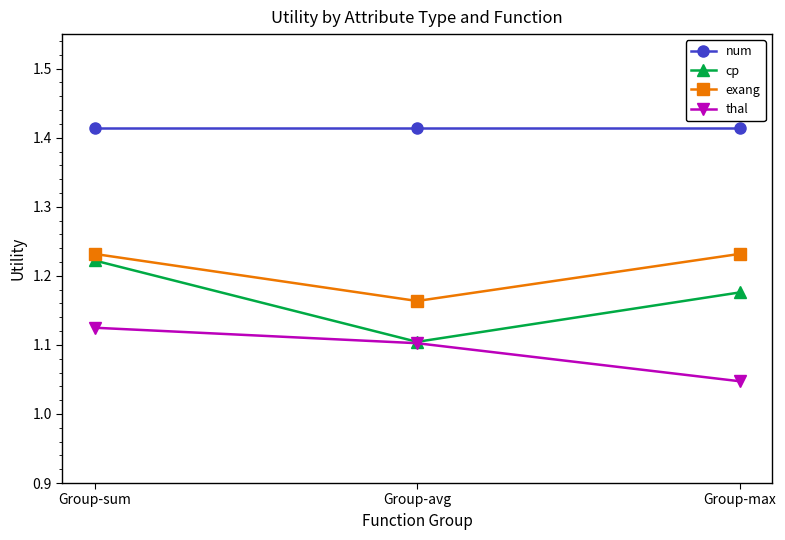

What is the difference between the highest and lowest values at Group-max?

0.4